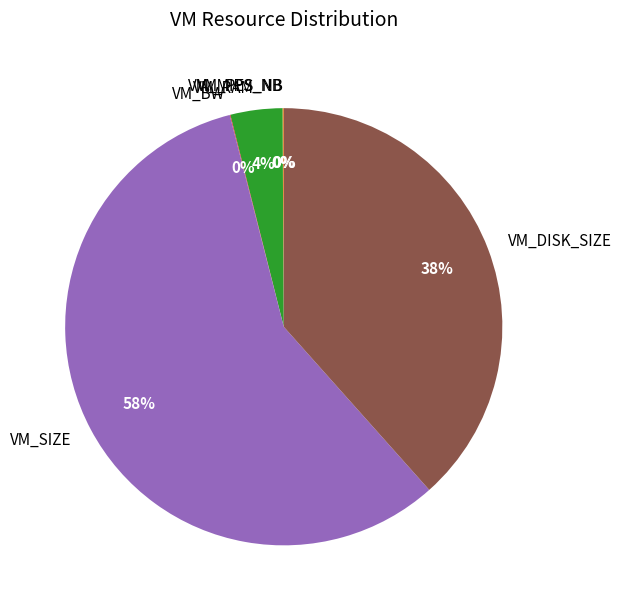

What is the largest slice in the pie chart?

VM_SIZE